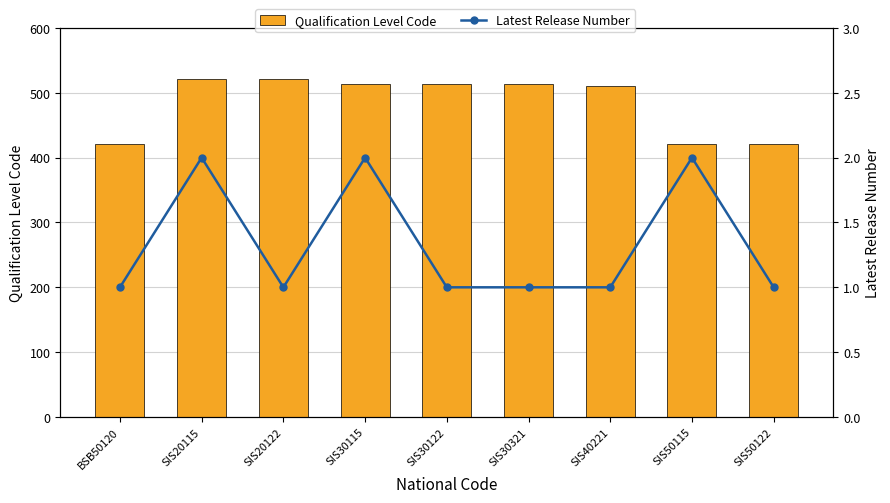

Which label corresponds to the smallest value in the chart?

BSB50120